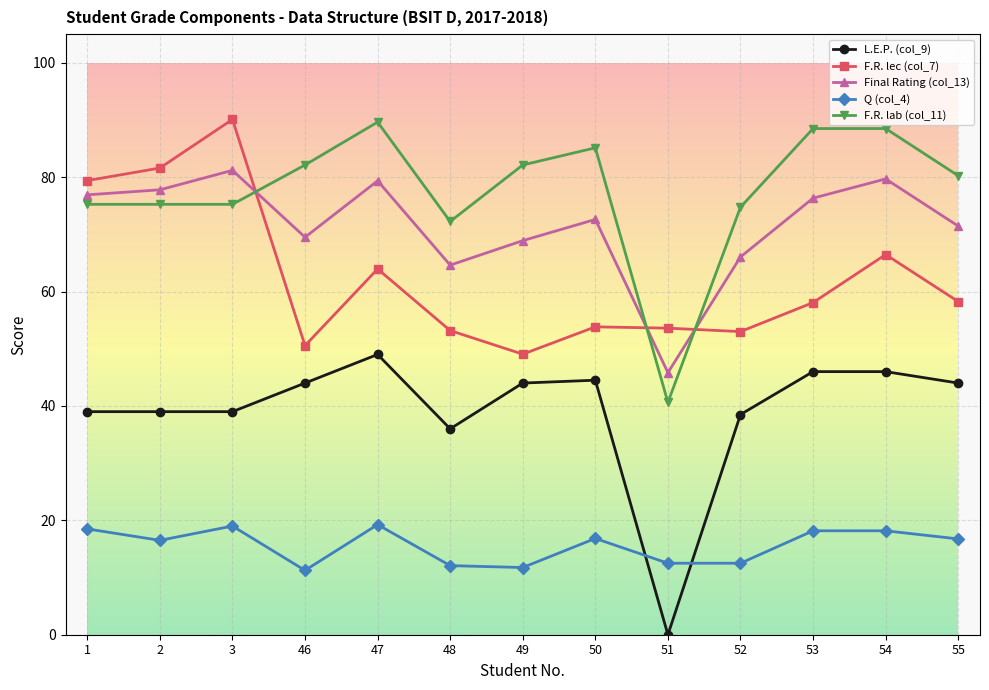

The L.E.P. (col_9) series shows 38.5 at 52. True or false?

True